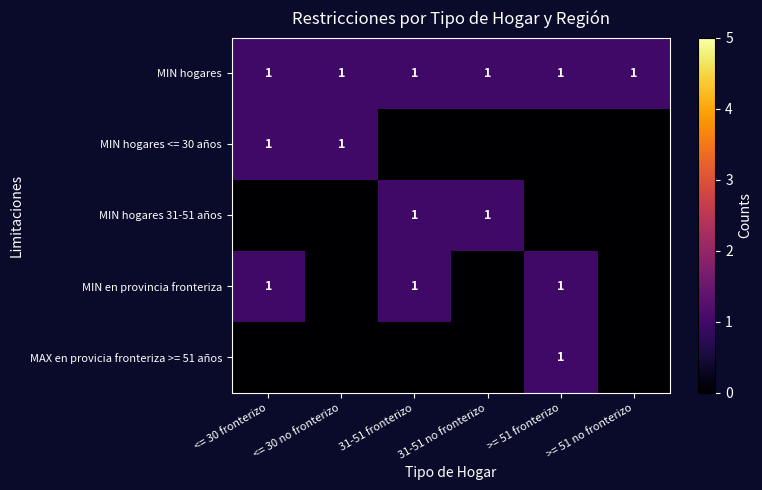

What is the total value across all series at >= 51 no fronterizo?

1